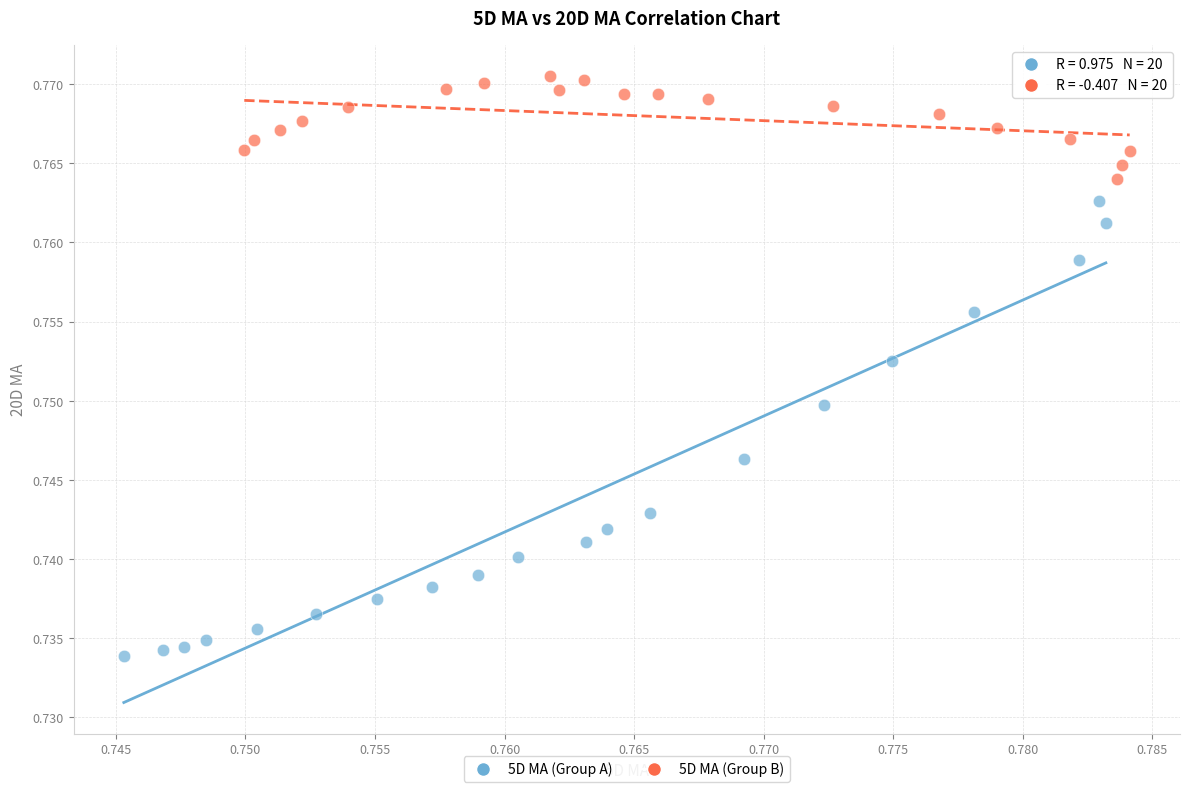

What are all the series names shown in the legend?

5D MA (Group A), 5D MA (Group B)